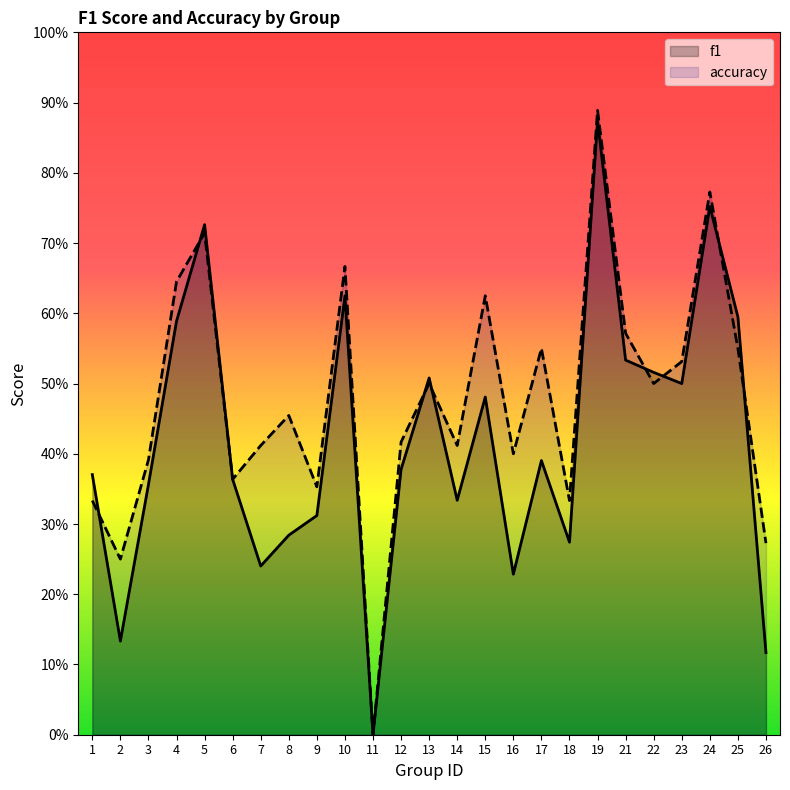

Is the value of f1 at 11 greater than the value of accuracy at 7?

No